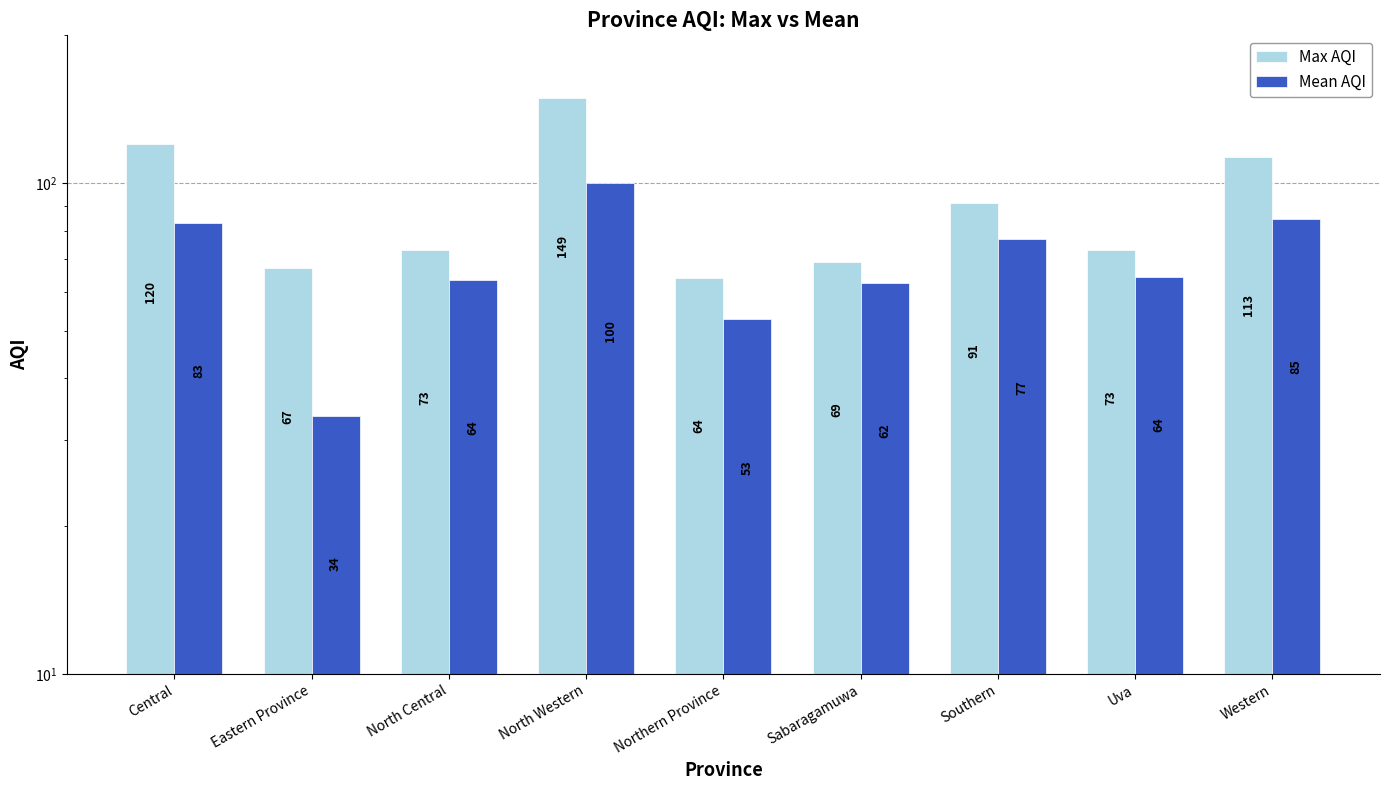

Reading right to left, extract all data points from this chart.

Max AQI: Western=113.0	Uva=73.0	Southern=91.0	Sabaragamuwa=69.0	Northern Province=64.0	North Western=149.0	North Central=73.0	Eastern Province=67.0	Central=120.0
Mean AQI: Western=84.7	Uva=64.3	Southern=76.8	Sabaragamuwa=62.5	Northern Province=52.8	North Western=100.0	North Central=63.5	Eastern Province=33.5	Central=83.0